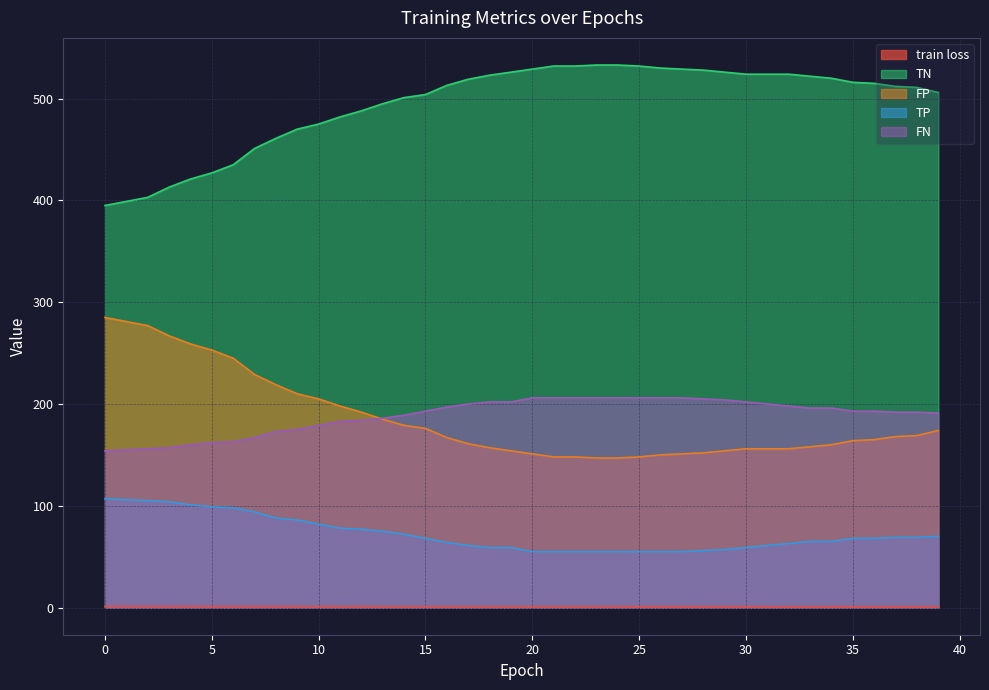

What is the average value of the TP series?

72.3